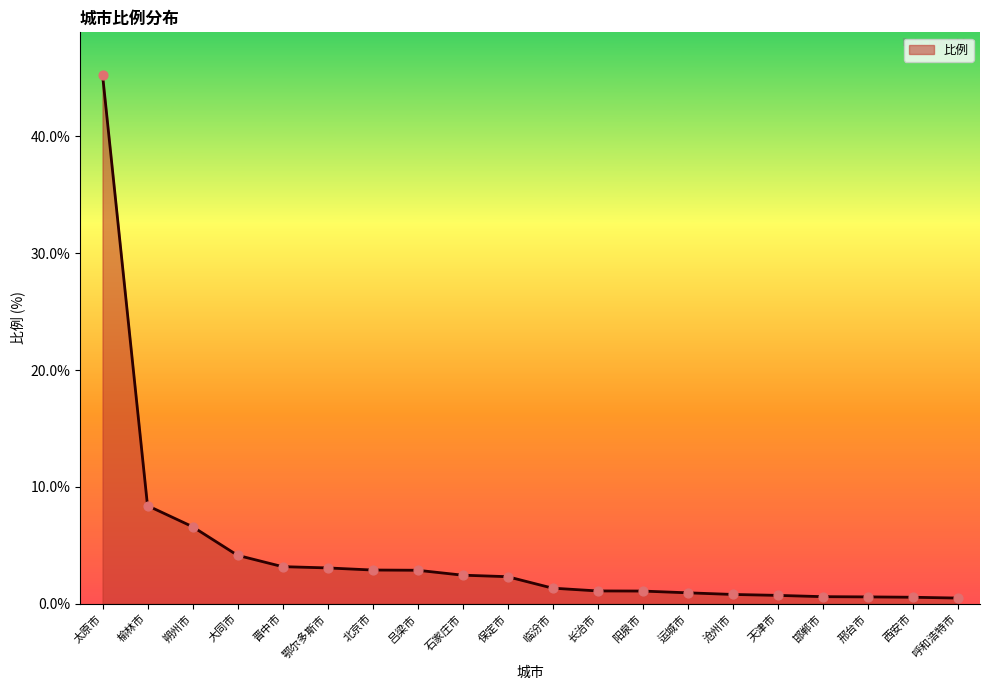

What is the change in value from 保定市 to 临汾市?

-1.0